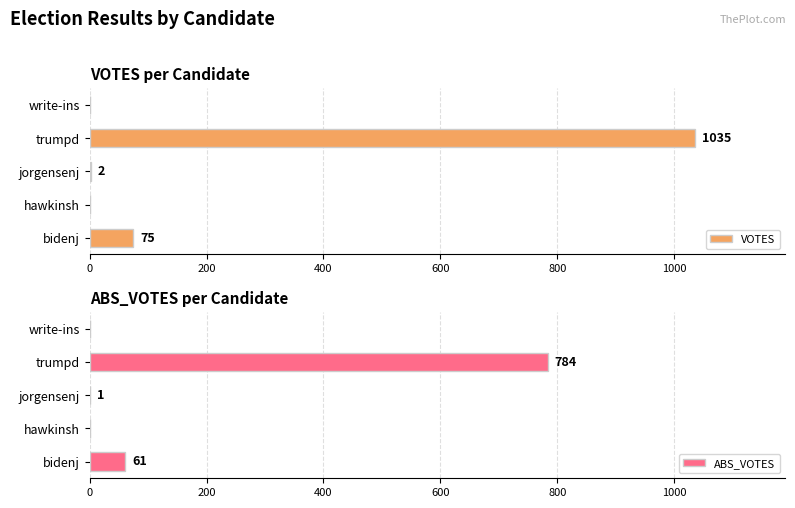

What is the sum of all VOTES values?

1112